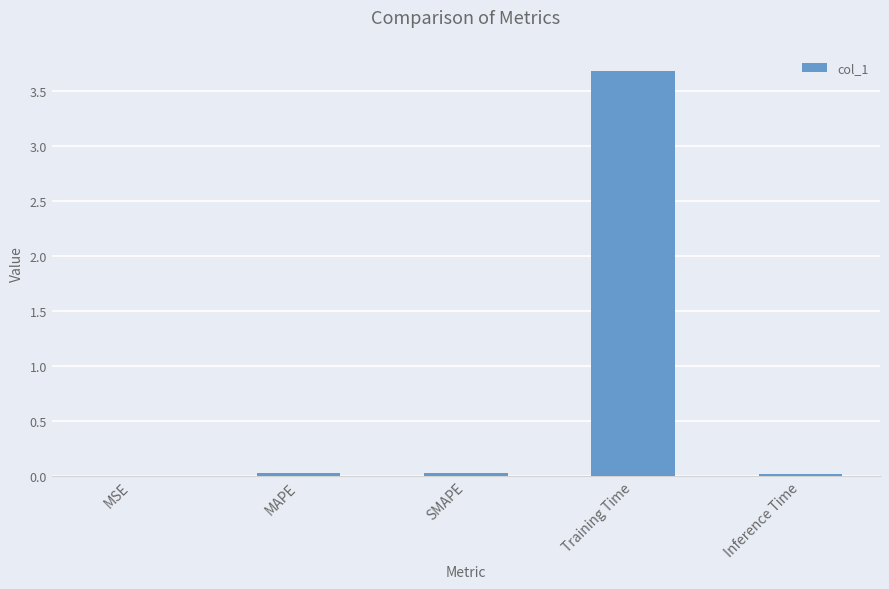

What is the greatest value displayed?

3.7